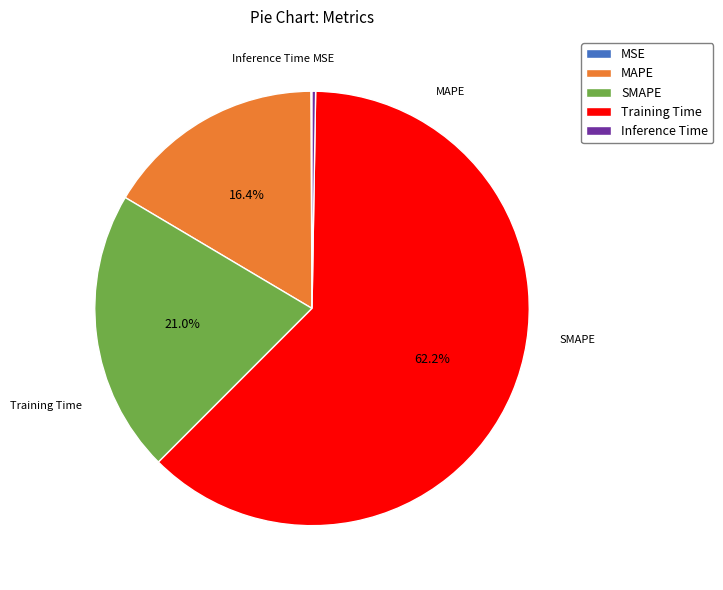

Which slice is the largest?

Training Time